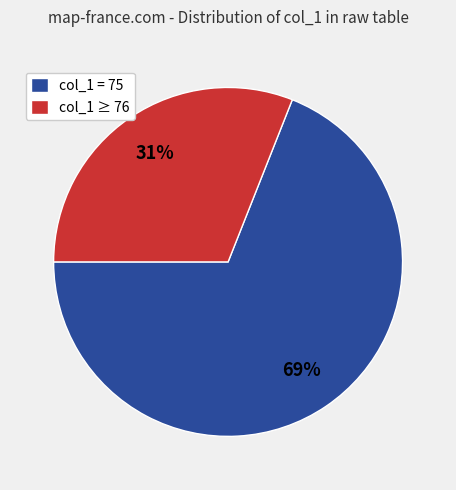

Which slice represents more than half of the pie?

col_1 = 75